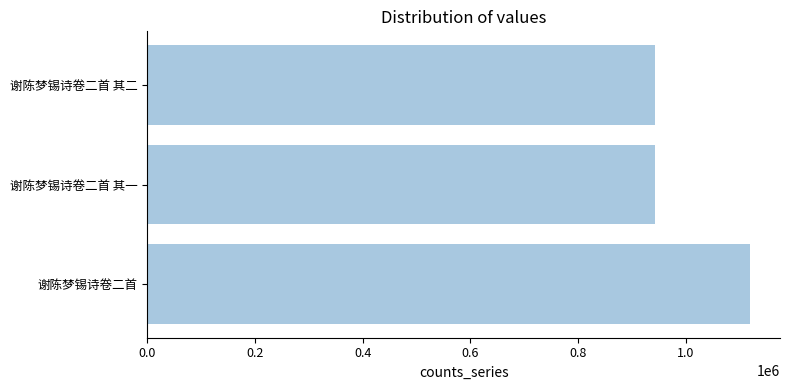

What is the minimum value shown in the chart?

943539